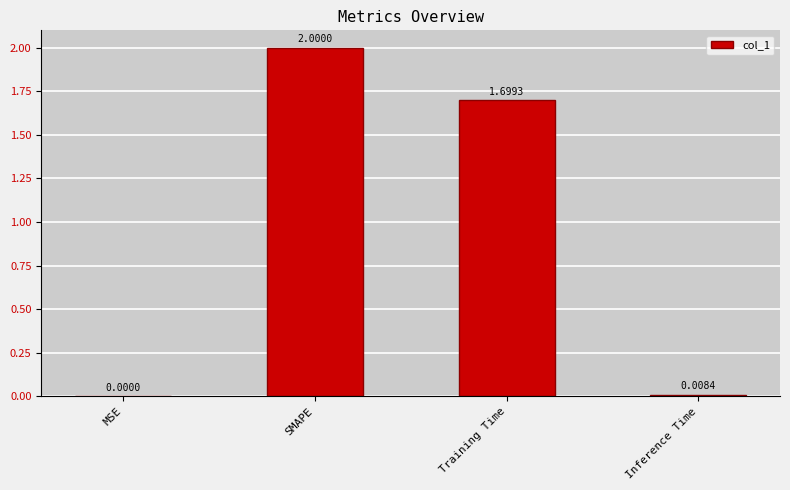

How many categories are shown in the chart?

4